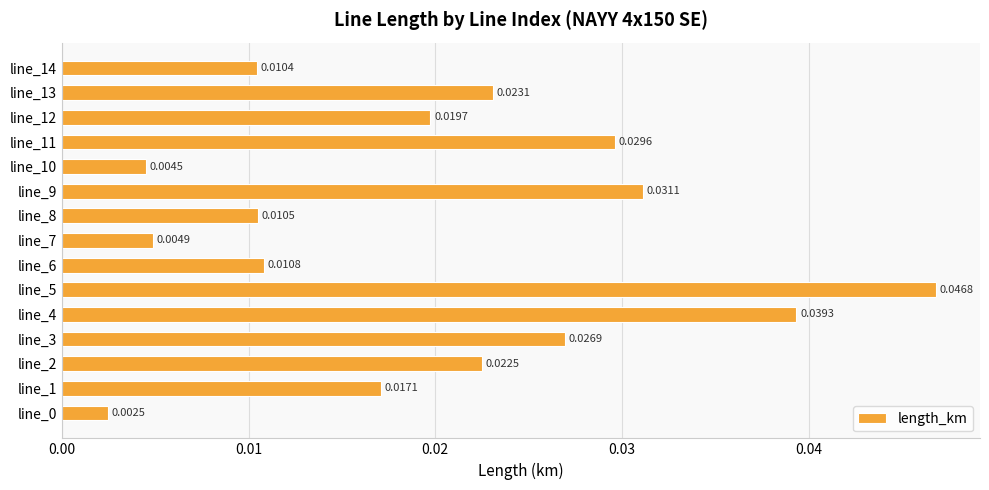

What is the sum of all values?

0.3